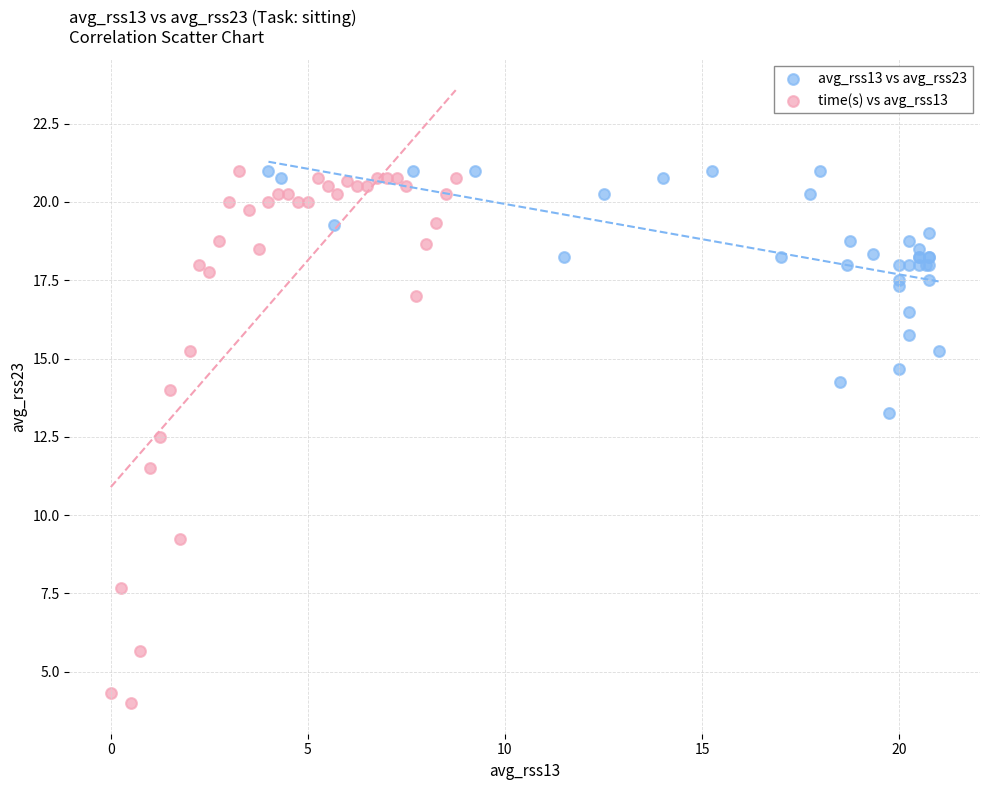

Which series has the largest Y range (max minus min)?

time(s) vs avg_rss13